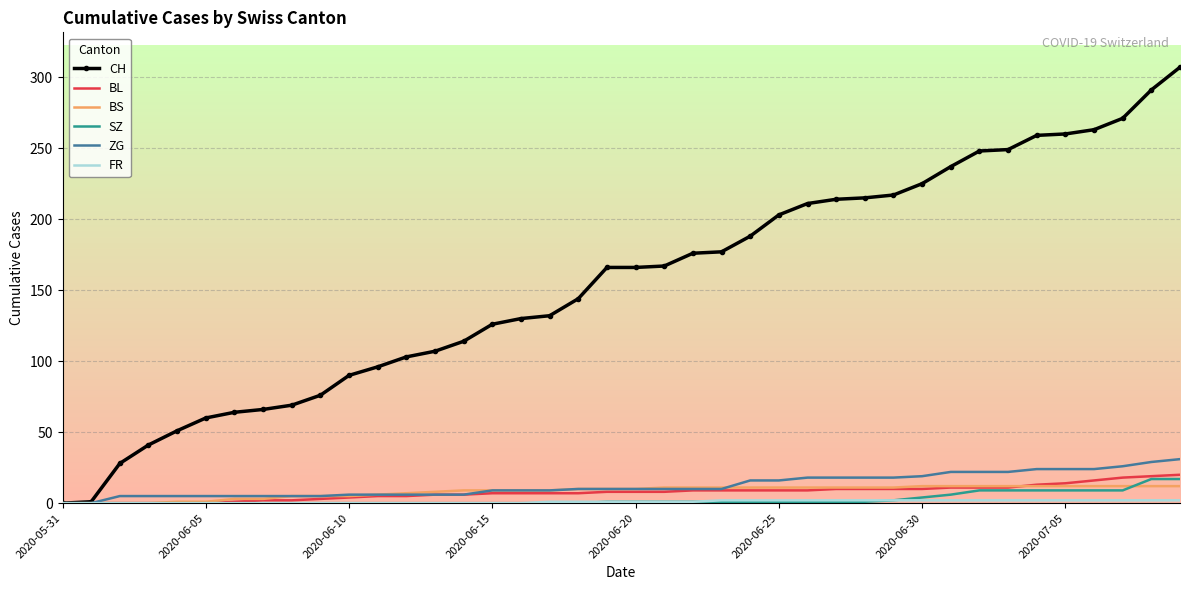

Which series has the largest total across all categories?

CH